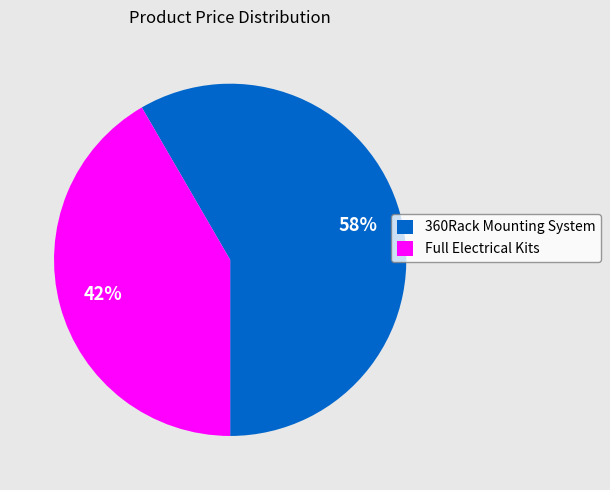

Which category accounts for the majority?

360Rack Mounting System